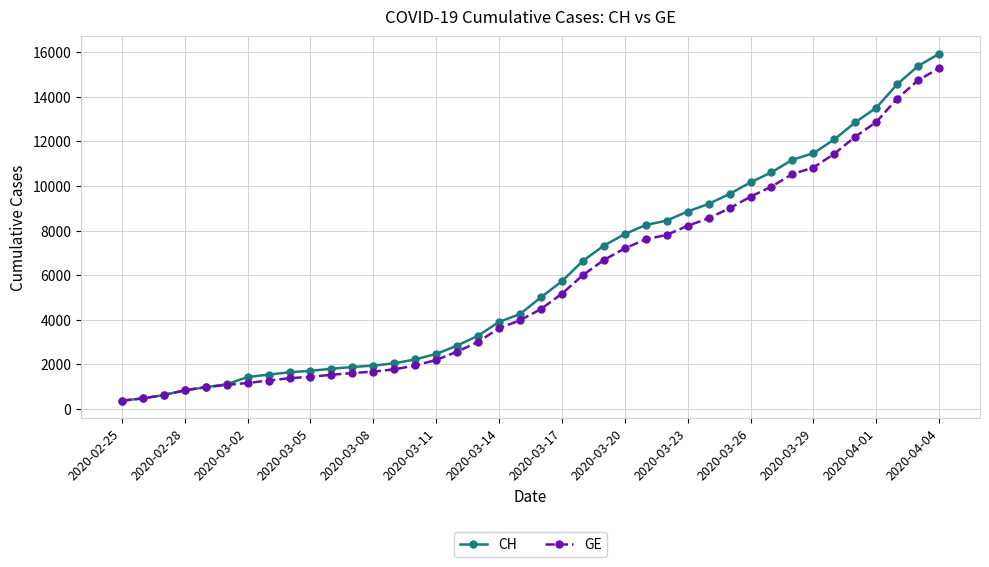

What is the value of the GE point at the 34th from the left?

10825